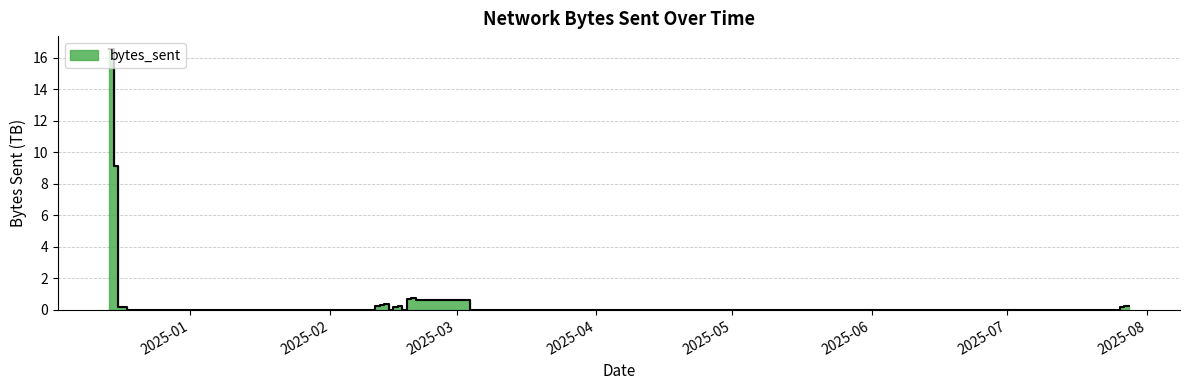

What is the value of the 17th point from the left?

0.3